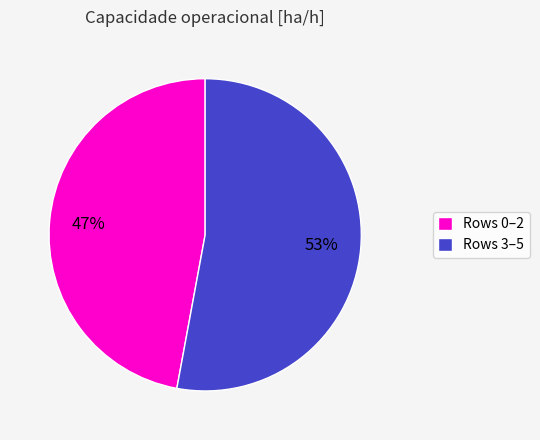

To the nearest percent, what portion does Rows 3–5 represent?

53%